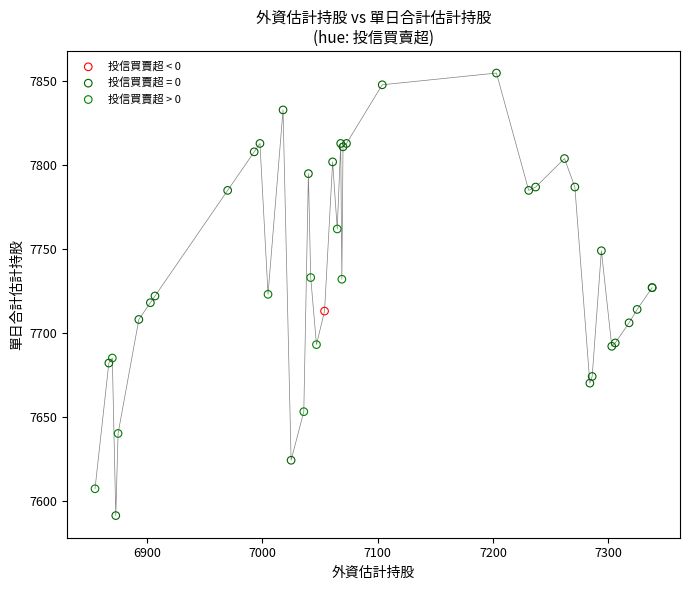

What are all the series names shown in the legend?

投信買賣超 < 0, 投信買賣超 = 0, 投信買賣超 > 0